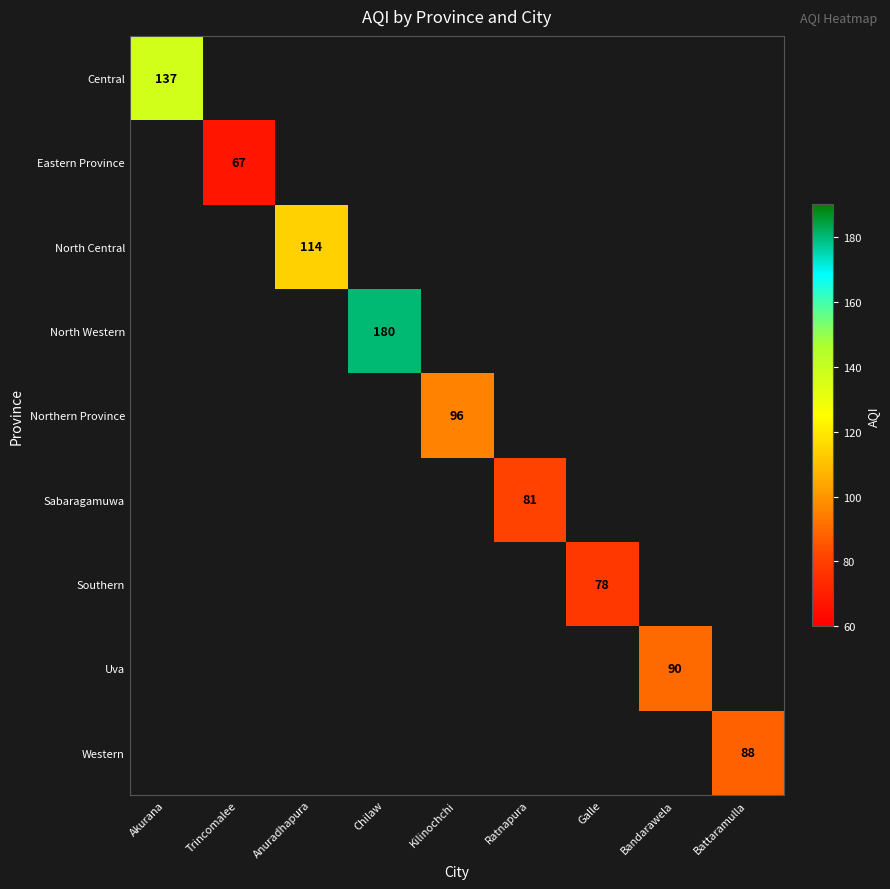

Count the number of categories in the chart.

9